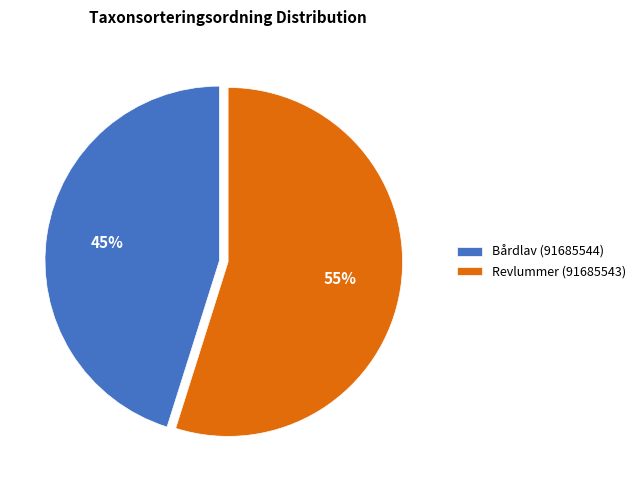

Is there any slice that represents more than half of the pie?

Yes